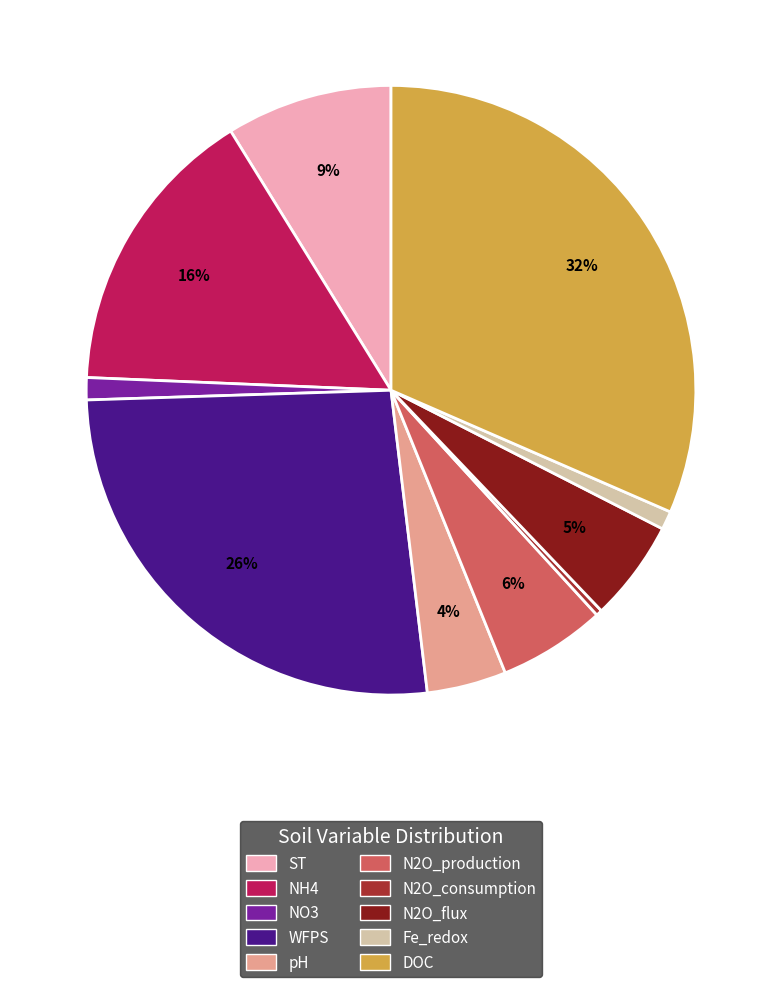

What is the smallest slice in the pie chart?

N2O_consumption